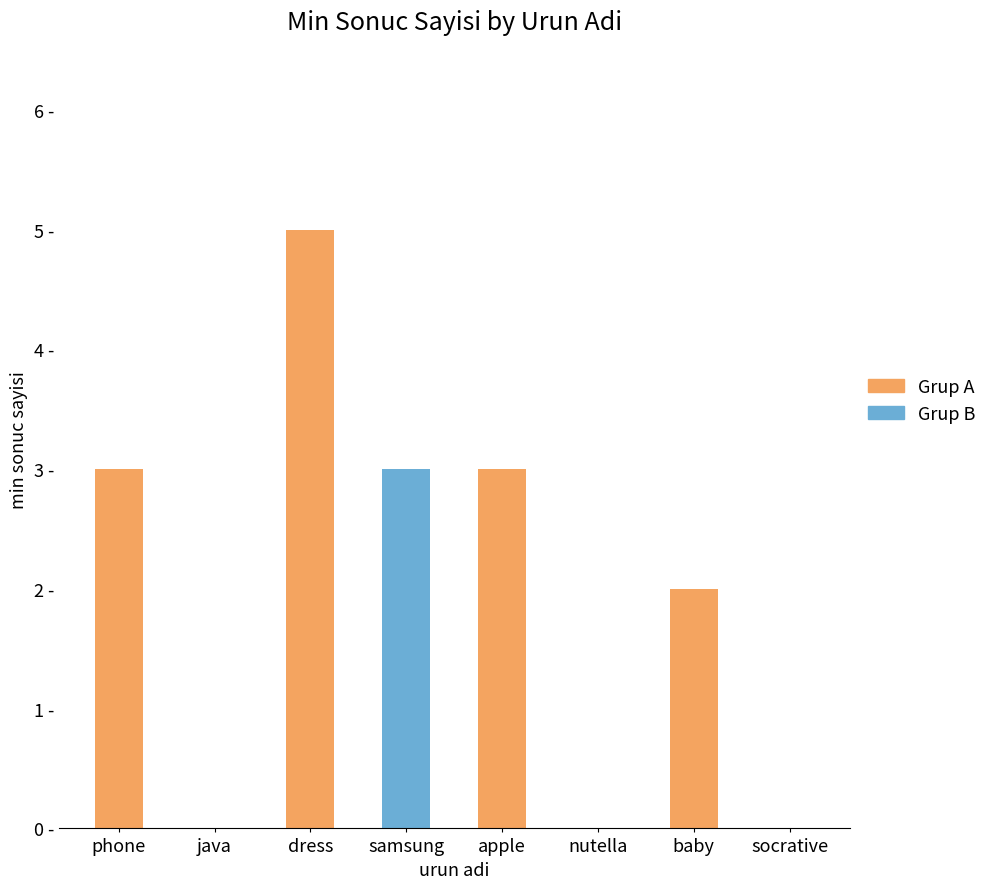

What is the sum of the values at samsung and java?

3